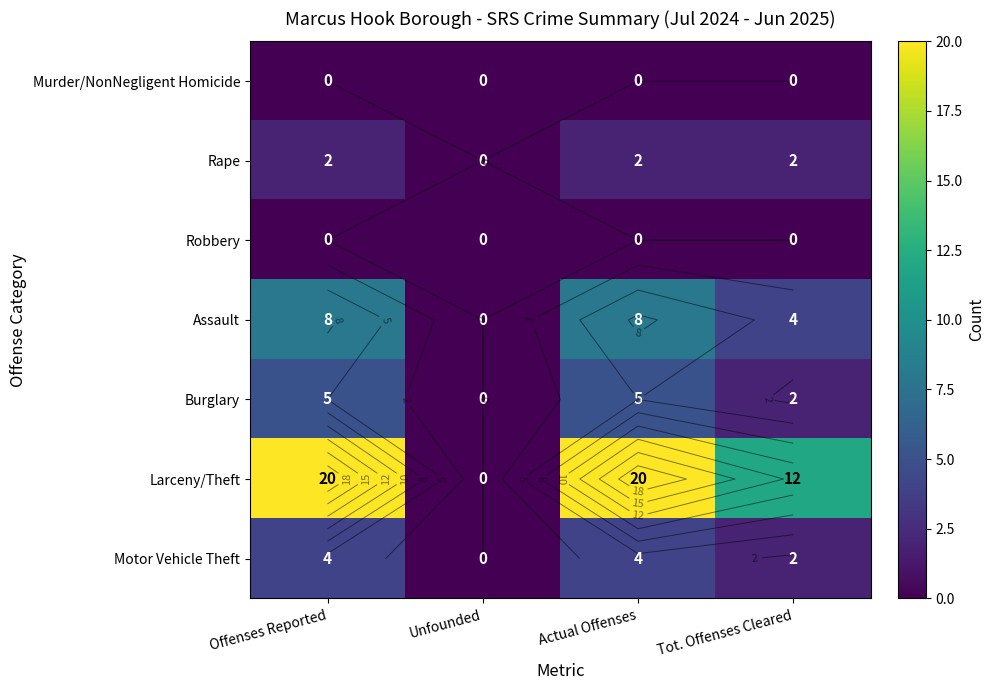

At which label does Assault reach its peak?

Offenses Reported